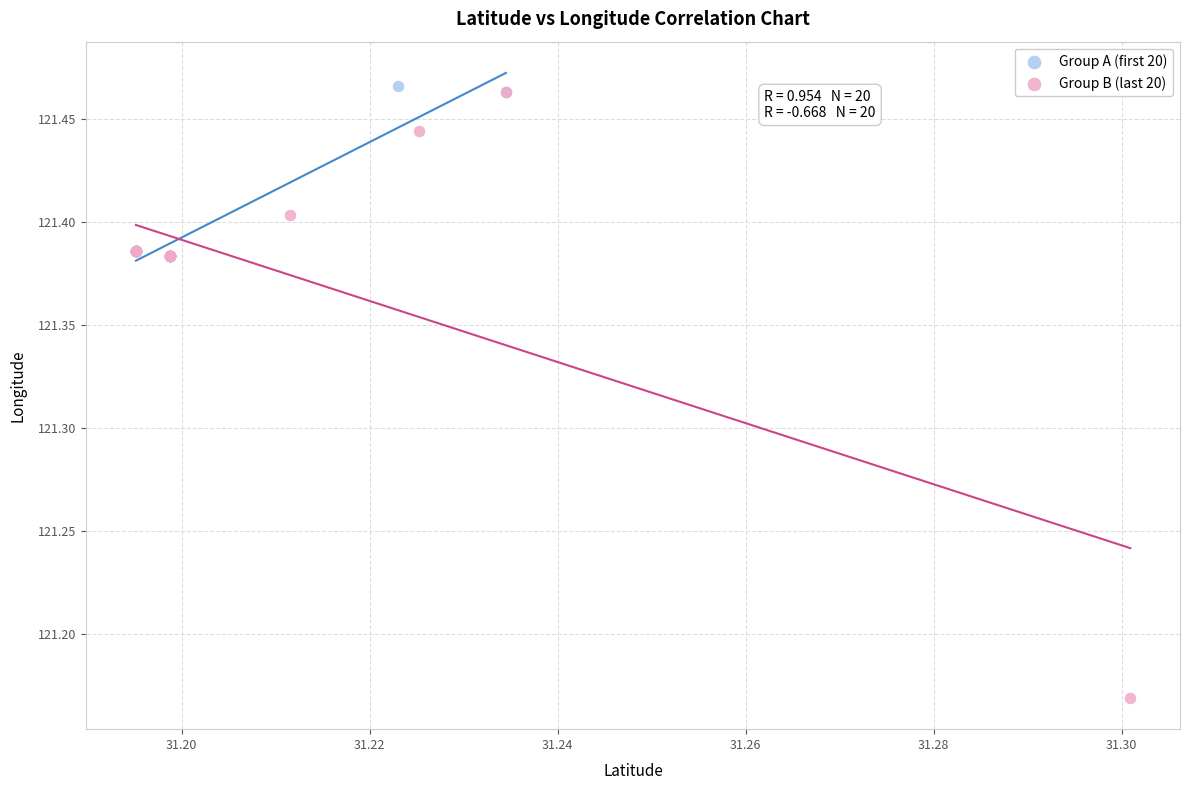

Which series reaches the minimum Y coordinate?

Group B (last 20)